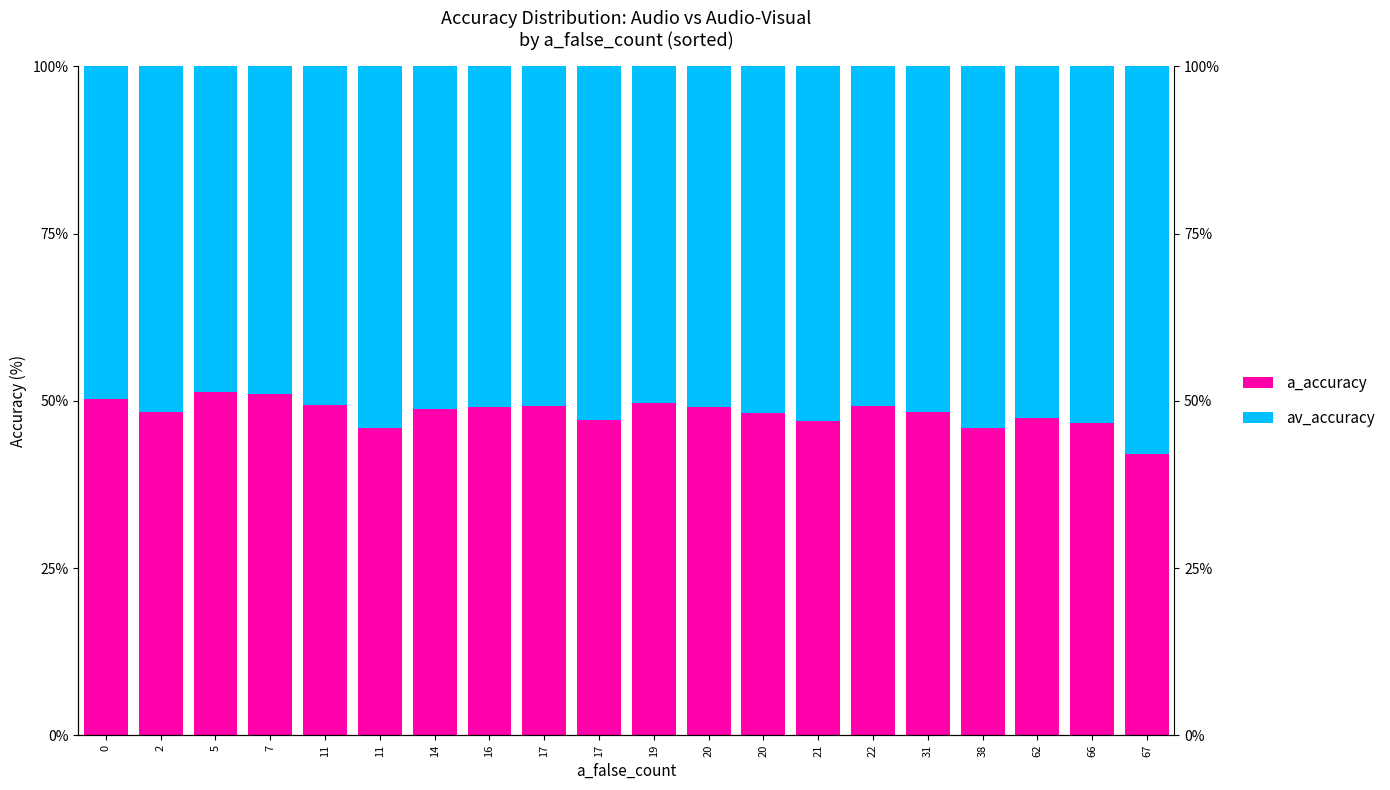

List the series in order of their overall mean, lowest first.

a_accuracy, av_accuracy